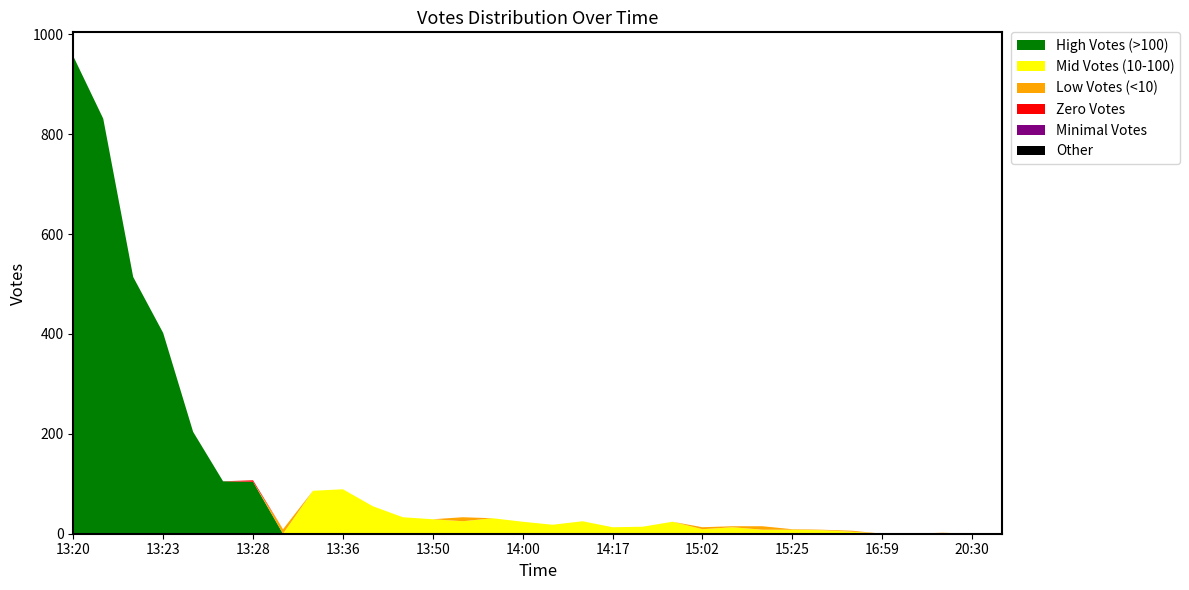

Reading right to left, extract all data points from this chart.

High Votes (>100): 0	0	0	0	0	0	0	0	0	0	0	0	0	0	0	0	0	0	0	0	0	0	0	0	0	104	105	204	402	514	831	956
Mid Votes (10-100): 0	0	0	0	0	4	7	8	8	13	9	24	14	13	25	18	24	31	25	29	33	55	89	86	0	0	0	0	0	0	0	0
Low Votes (<10): 0	0	2	0	0	2	1	1	7	2	4	0	0	0	0	0	0	0	8	0	0	0	0	0	9	0	0	0	0	0	0	0
Zero Votes: 0	0	0	0	0	0	0	0	0	0	0	0	0	0	0	0	0	0	0	0	0	0	0	0	0	3	0	0	0	0	0	0
Minimal Votes: 0	0	0	0	0	0	0	0	0	0	0	0	0	0	0	0	0	0	0	0	0	0	0	0	0	0	0	0	0	0	0	0
Other: 0	0	0	0	0	0	0	0	0	0	0	0	0	0	0	0	0	0	0	0	0	0	0	0	0	0	0	0	0	0	0	0